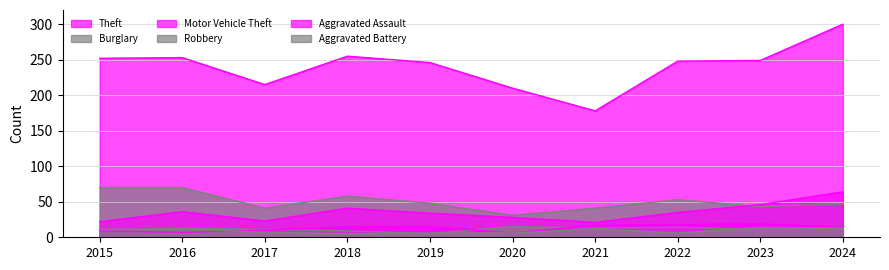

Is the value of Theft at 2022 greater than the value of Robbery at 2022?

Yes